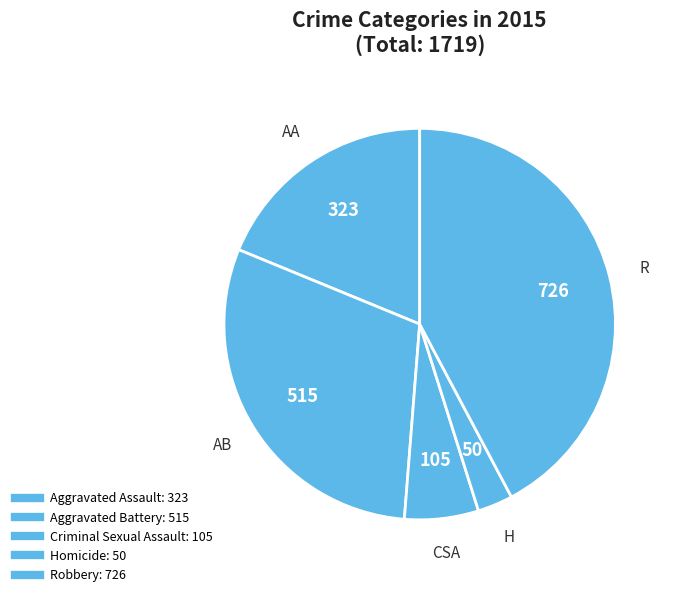

How many segments does this pie chart have?

5